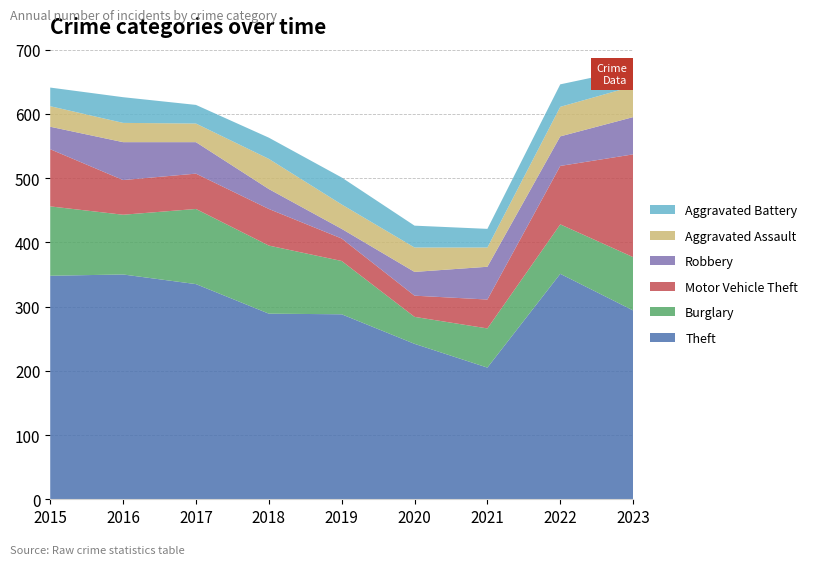

Reading left to right, list all the values displayed in this chart.

Theft: 348	350	335	289	288	242	205	351	294
Burglary: 108	93	117	106	83	42	61	77	83
Motor Vehicle Theft: 89	54	55	57	35	33	45	91	160
Robbery: 35	59	49	31	15	37	51	46	58
Aggravated Assault: 32	30	29	47	38	38	30	46	48
Aggravated Battery: 29	40	29	33	42	34	29	35	27